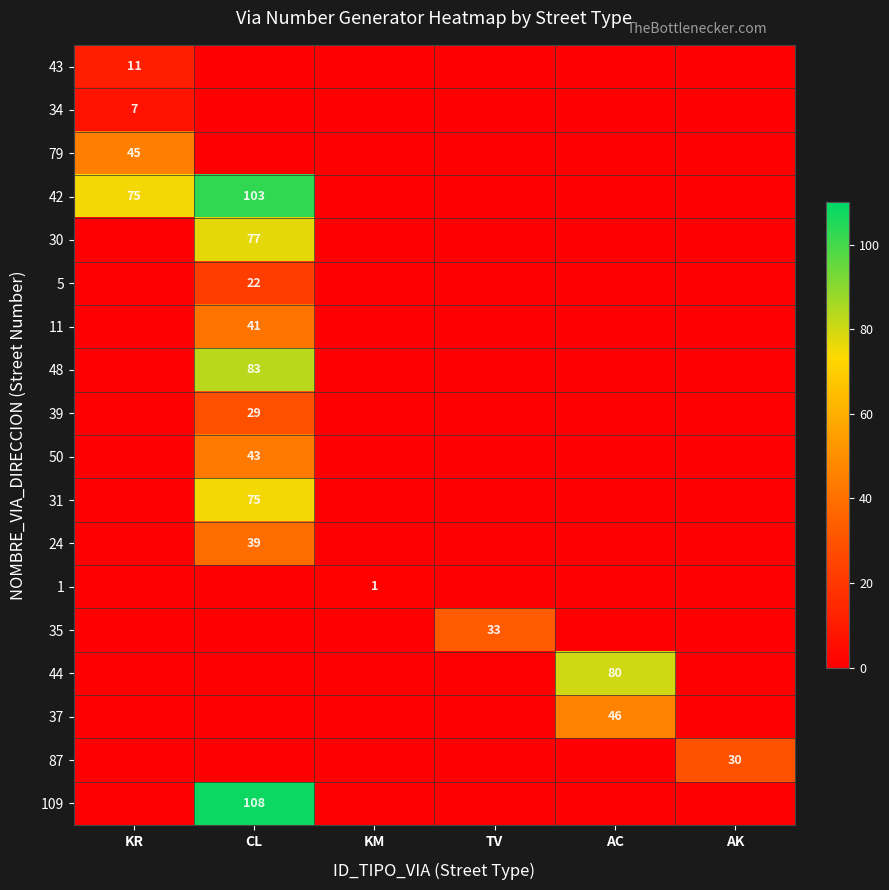

The value of 1 at KM is 1. True or false?

True